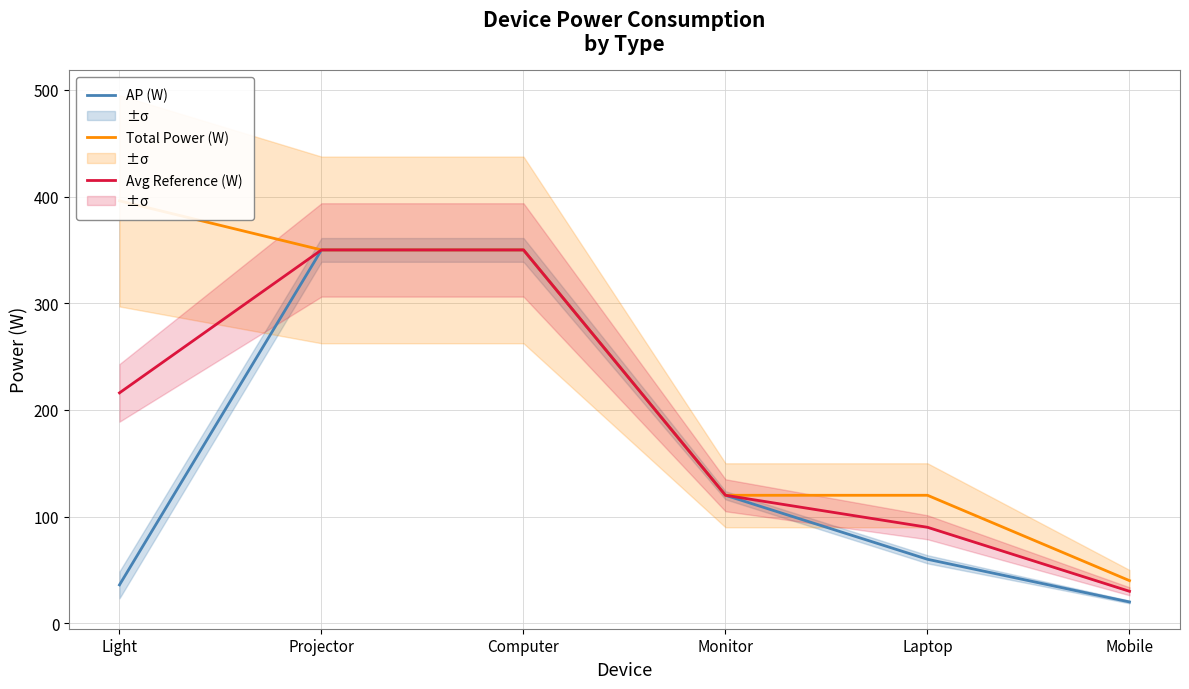

Reading left to right, list all the values displayed in this chart.

AP (W): Light=36	Projector=350	Computer=350	Monitor=120	Laptop=60	Mobile=20
Total Power (W): Light=396	Projector=350	Computer=350	Monitor=120	Laptop=120	Mobile=40
Avg Reference (W): Light=216	Projector=350	Computer=350	Monitor=120	Laptop=90	Mobile=30